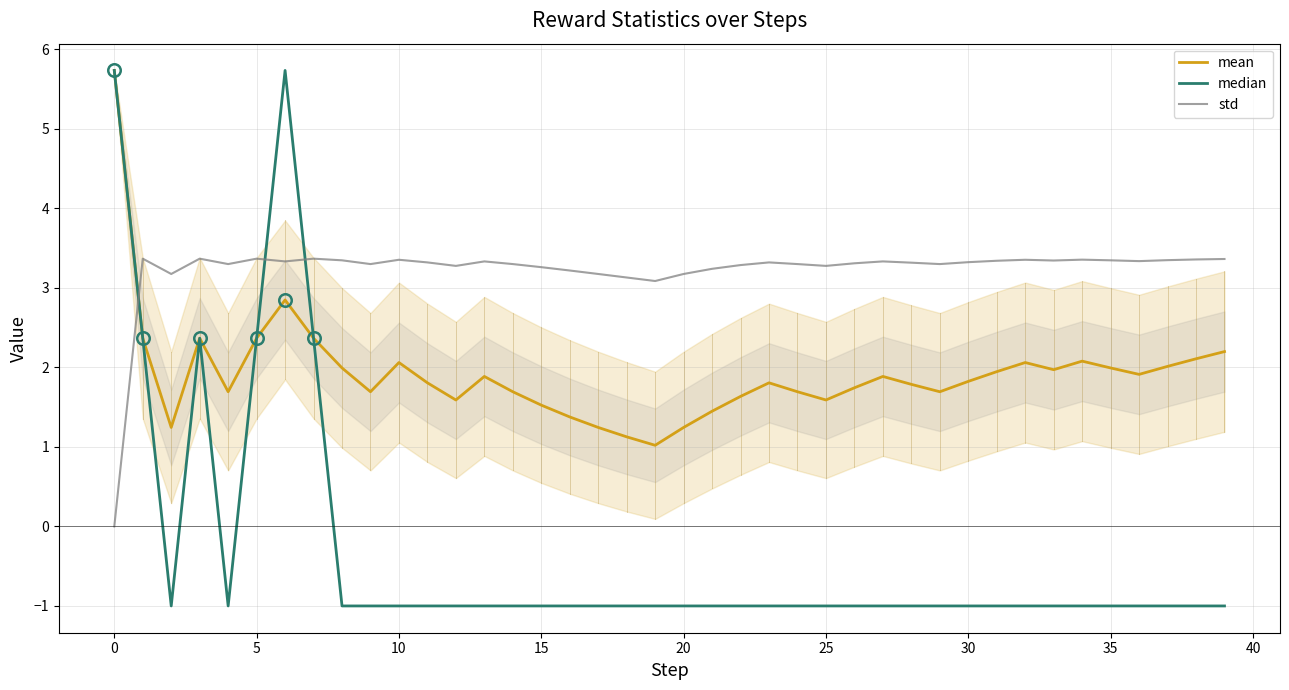

Is the value of mean at 36 greater than the value of median at 35?

Yes